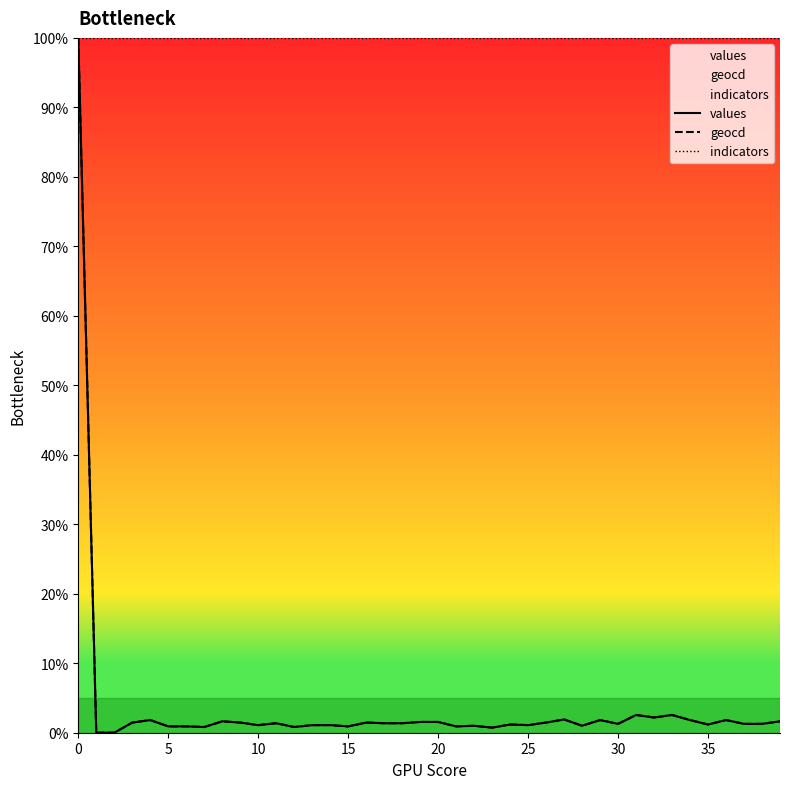

The indicators series shows 100.0 at 10. True or false?

True